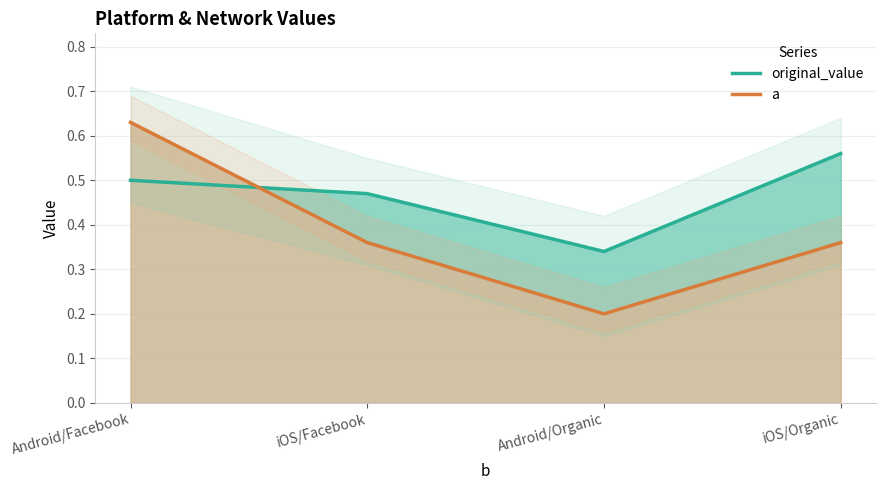

What is the label of the 3rd point from the right?

iOS/Facebook